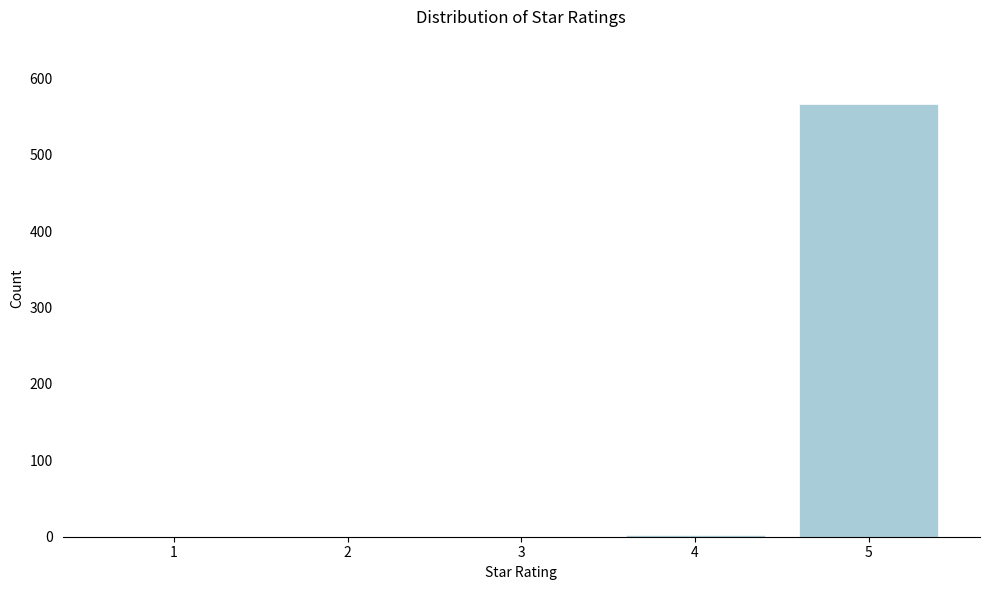

What is the change in value from 2 to 5?

+566